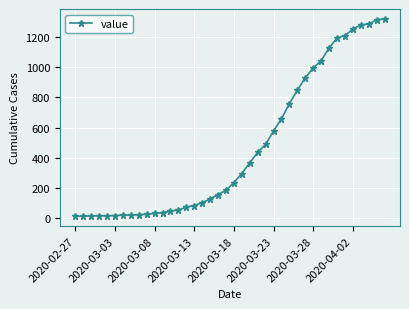

What is the sum of all values?

18689